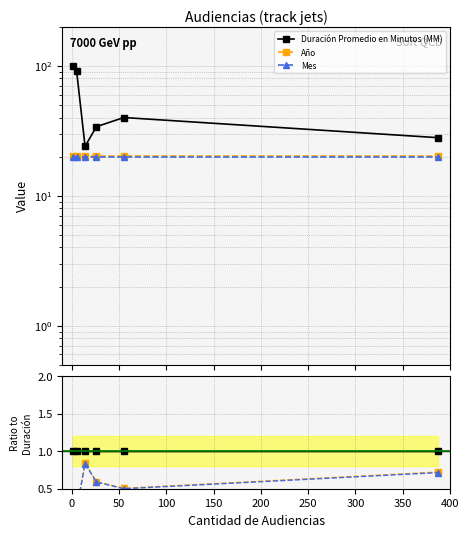

How many Duración Promedio en Minutos (MM) values are between 0 and 1?

6